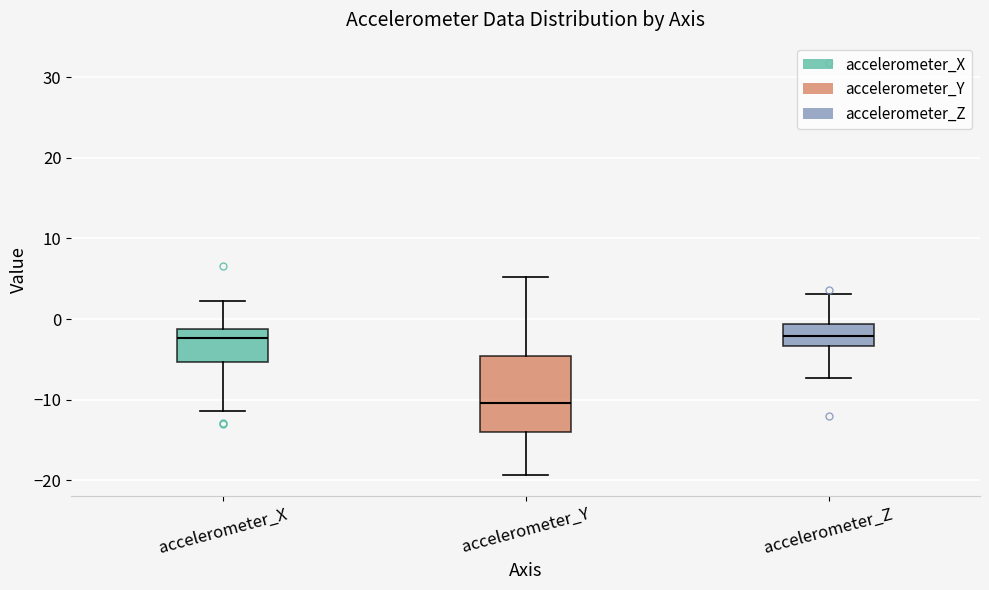

Reading left to right, read every box against the y-axis: the position of its median line, the range the box covers, and the ends of its whiskers. The values are not printed on the chart, so give them approximately, as read against the axis.

accelerometer_X: median -2, box -5 to -1, whiskers -11 to 2
accelerometer_Y: median -10, box -14 to -5, whiskers -19 to 5
accelerometer_Z: median -2, box -3 to -1, whiskers -7 to 3